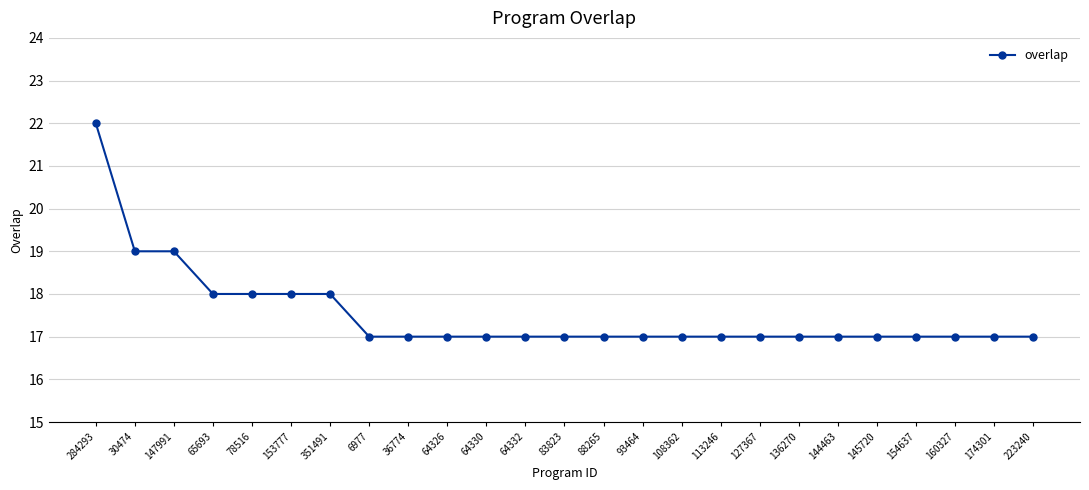

What is the change in value from 351491 to 160327?

-1